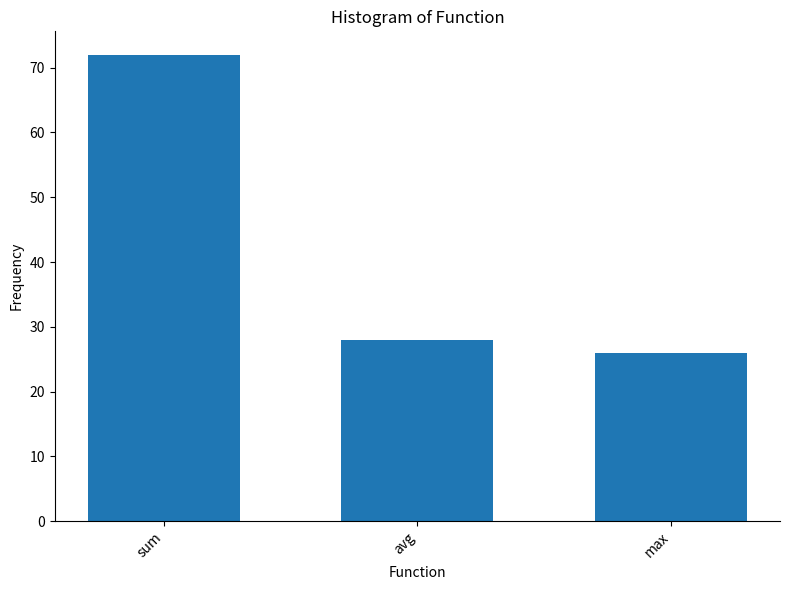

Reading right to left, transcribe all the data shown in this chart.

26	28	72